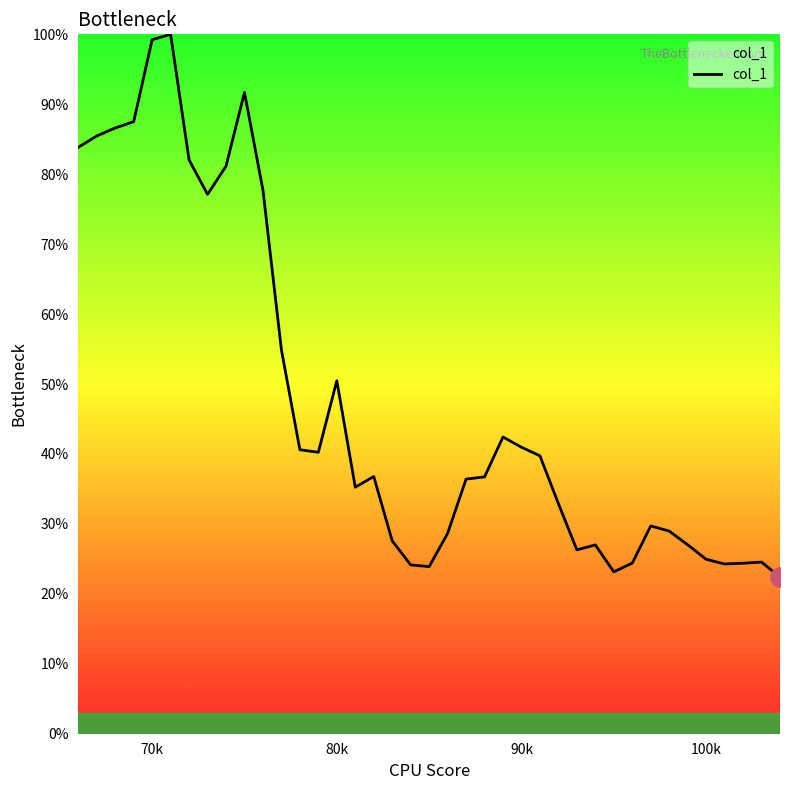

What is the difference between the maximum and minimum values?

77.6